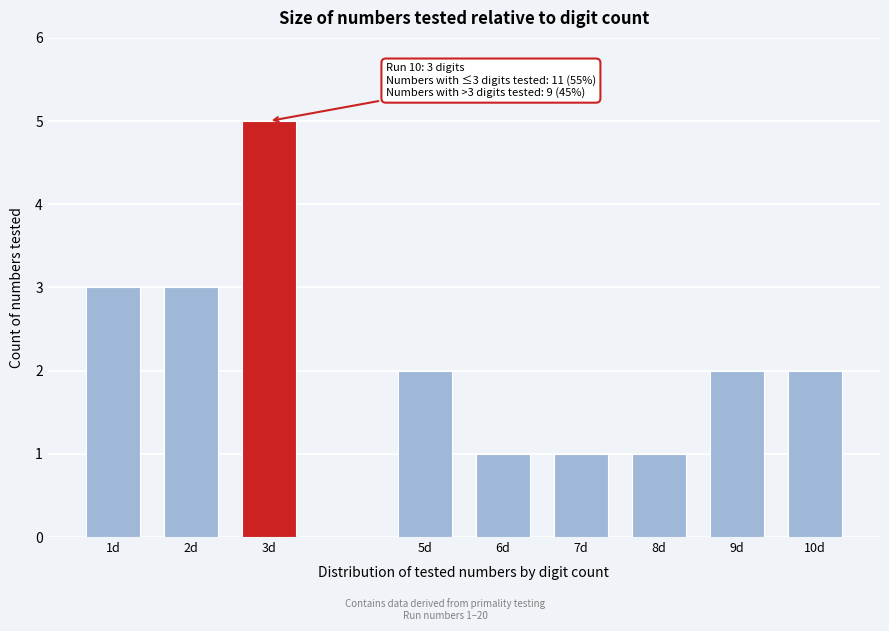

Reading left to right, extract all data points from this chart.

3	3	5	2	1	1	1	2	2